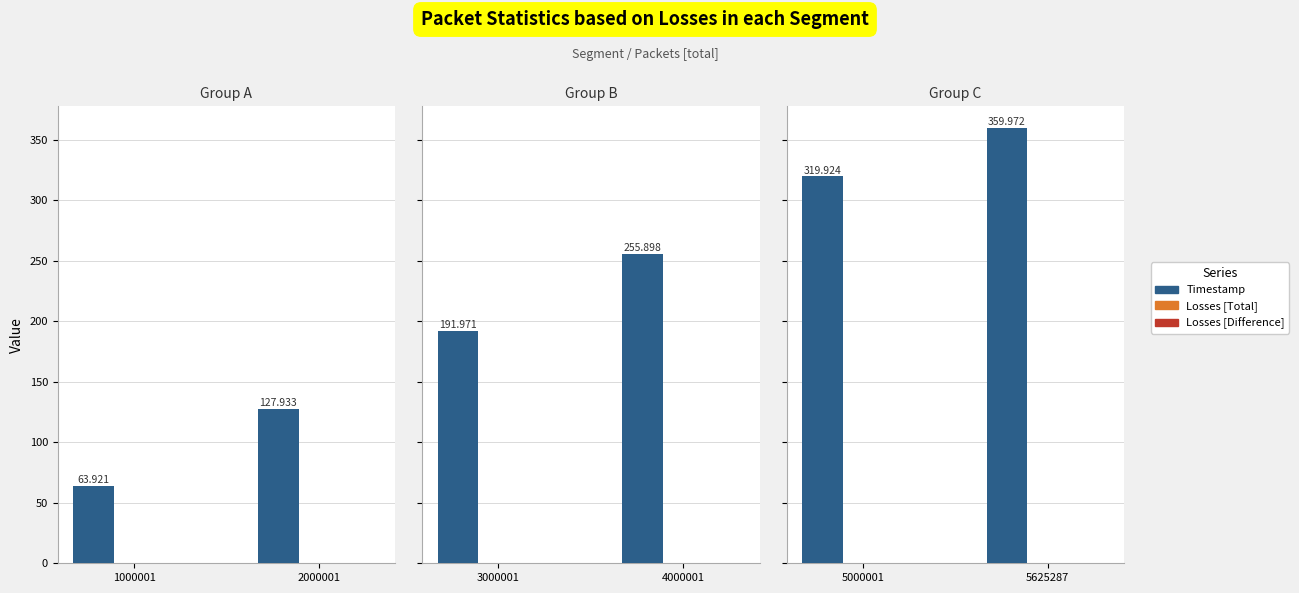

Is it true that Timestamp equals 181.1 at 5625287?

False